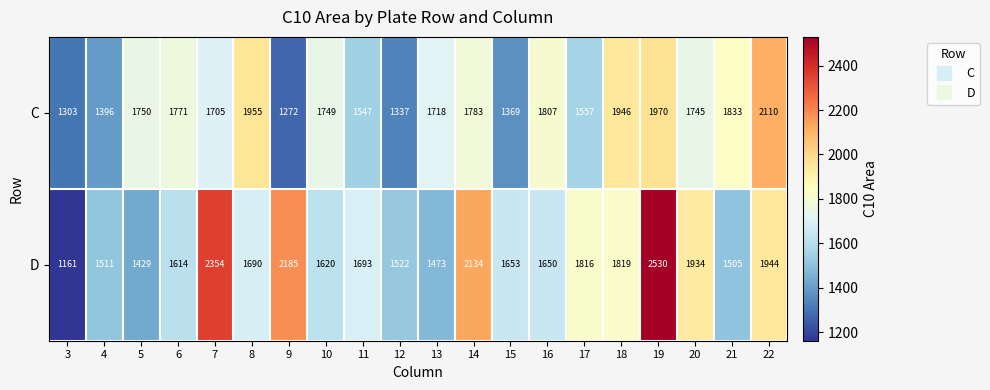

At how many categories does at least one series exceed 1260?

20